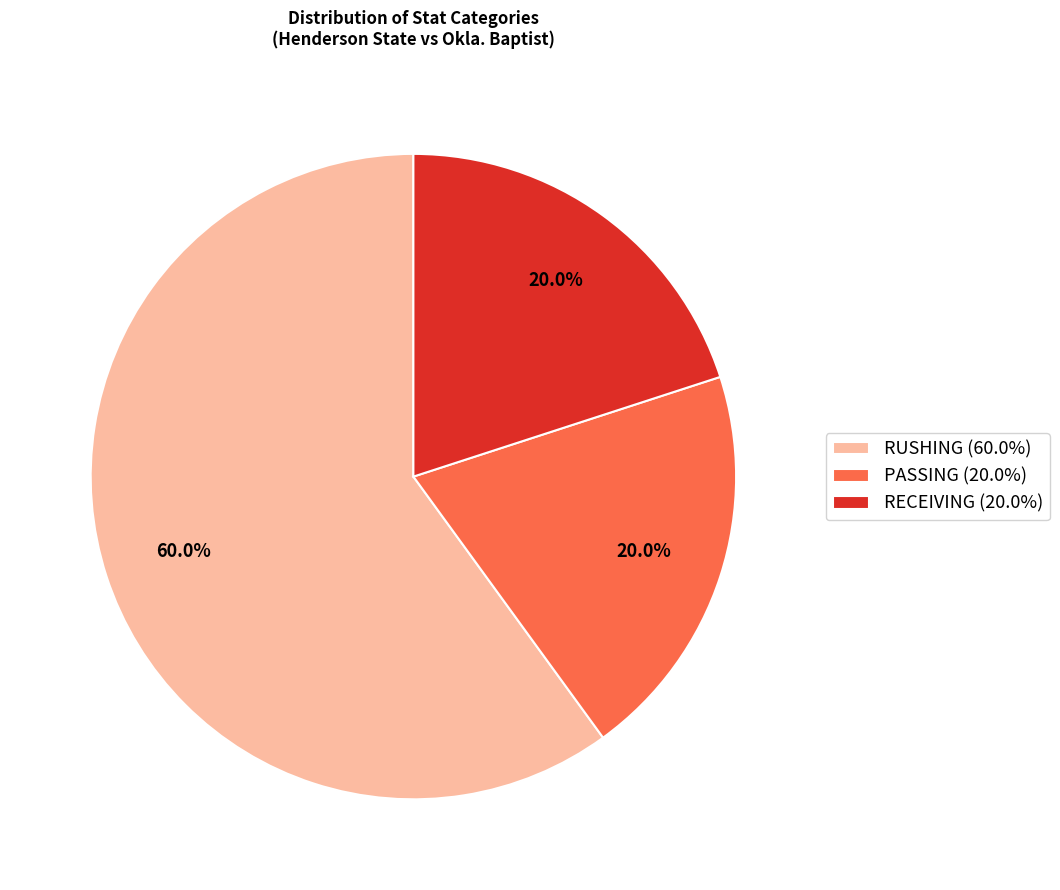

What percentage do RUSHING (60.0%) and PASSING (20.0%) together represent?

80.0%